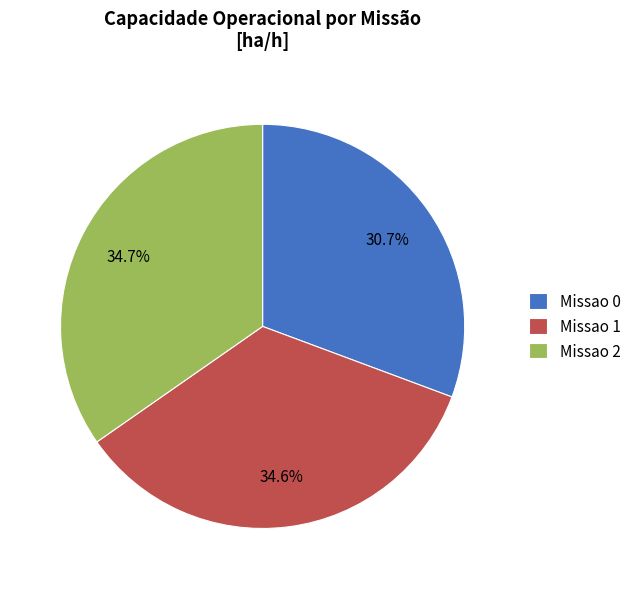

How many slices are in this pie chart?

3